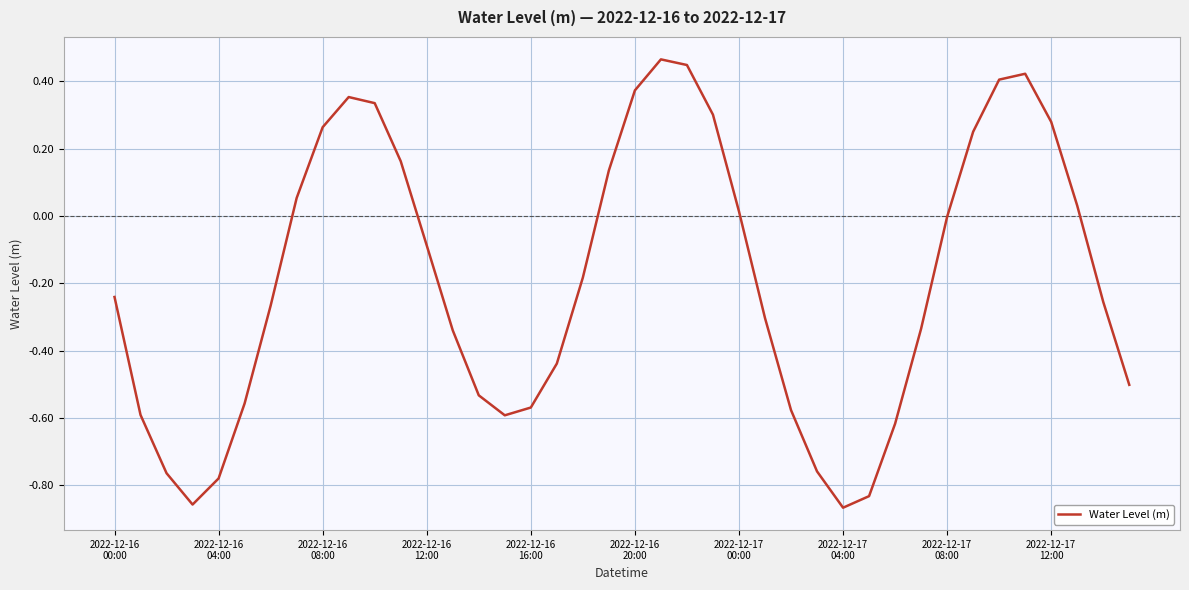

What is the difference between the maximum and minimum values?

1.3